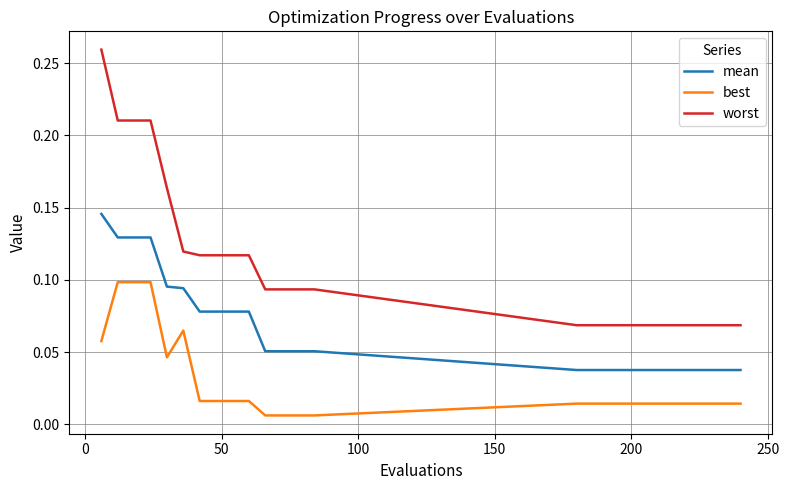

True or false: mean and worst intersect in this chart.

False